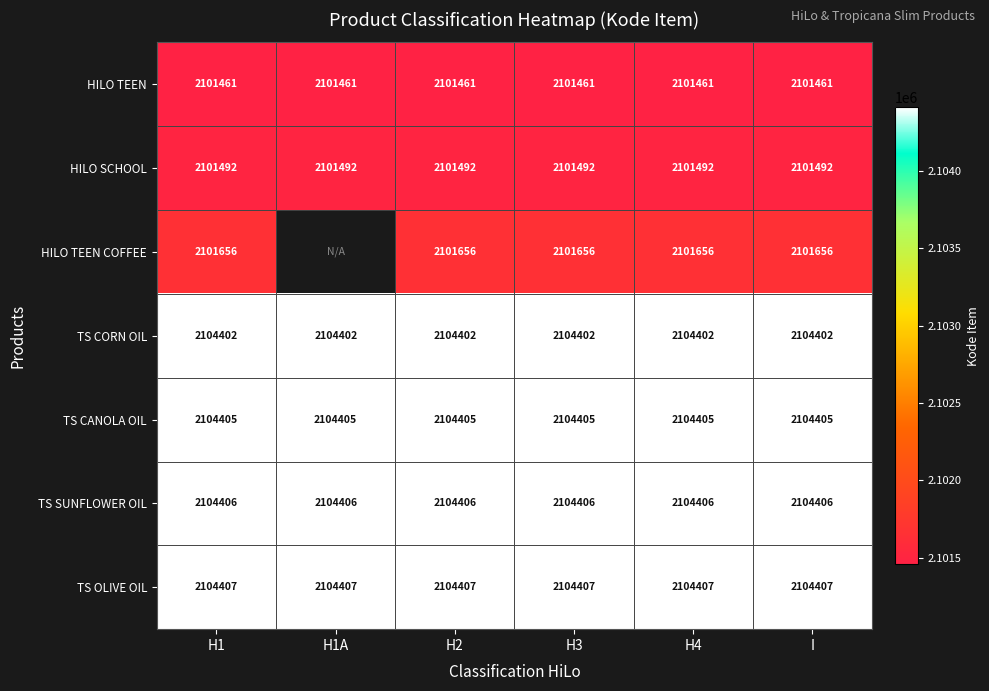

What is the difference between the highest and lowest values at H3?

2946